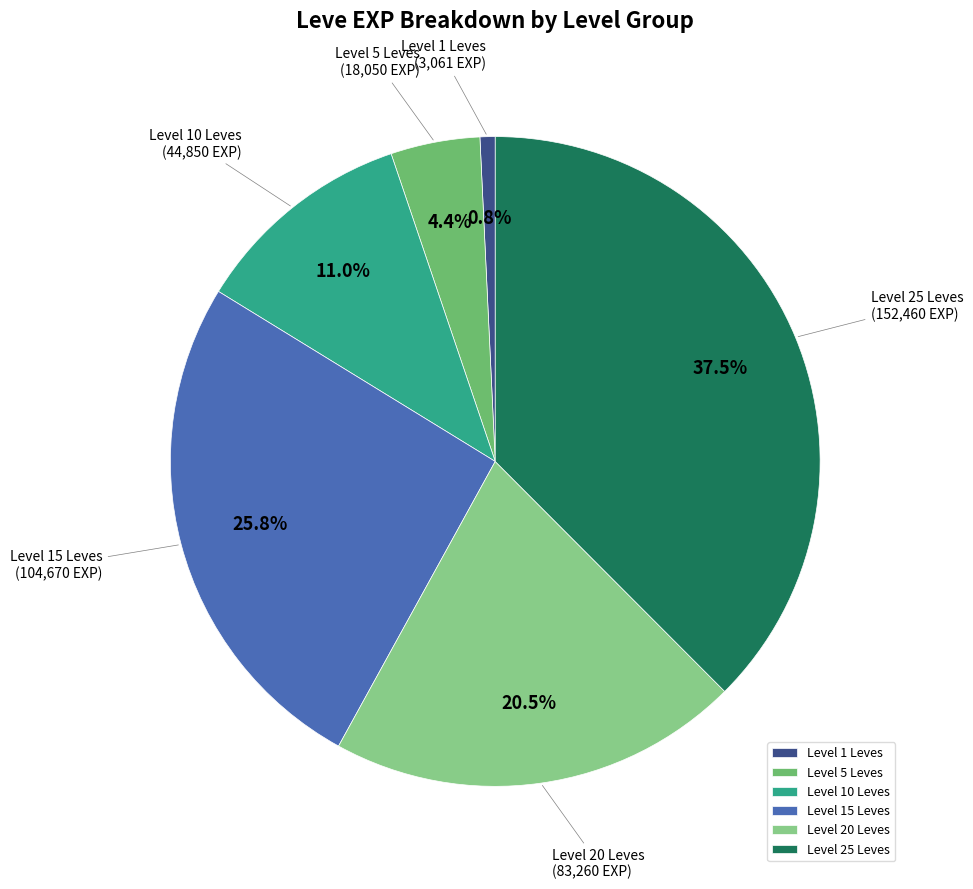

Between Level 25 Leves and Level 5 Leves, which is larger?

Level 25 Leves